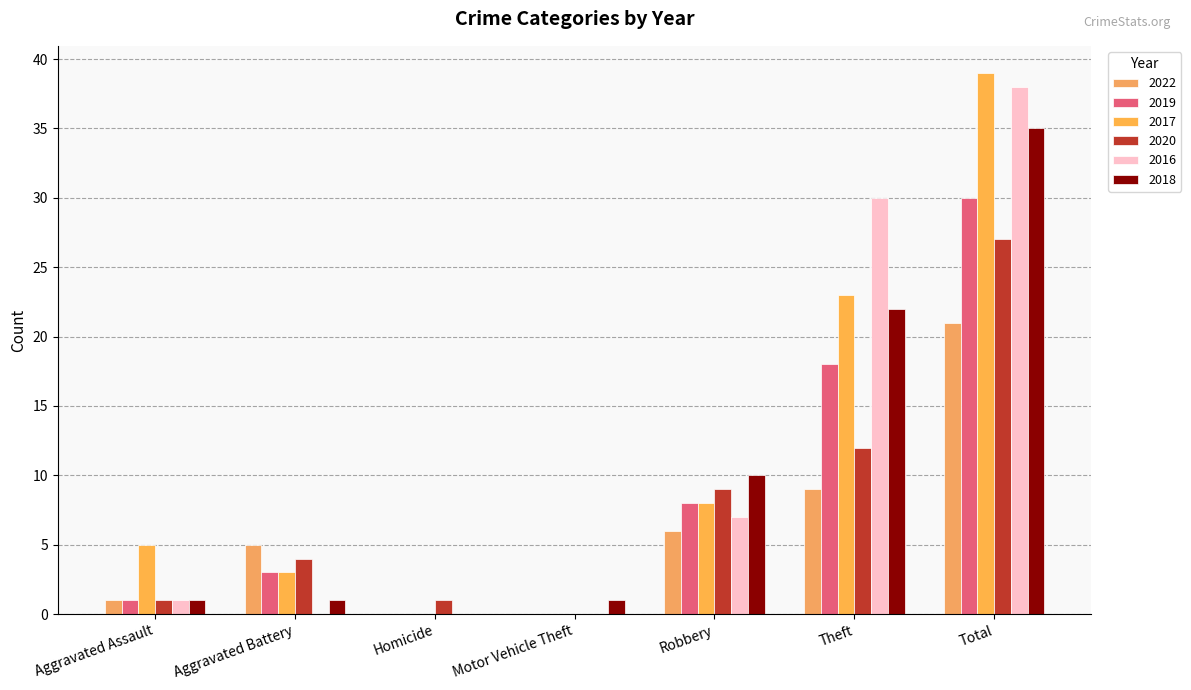

What is the total value across all series at Aggravated Assault?

10